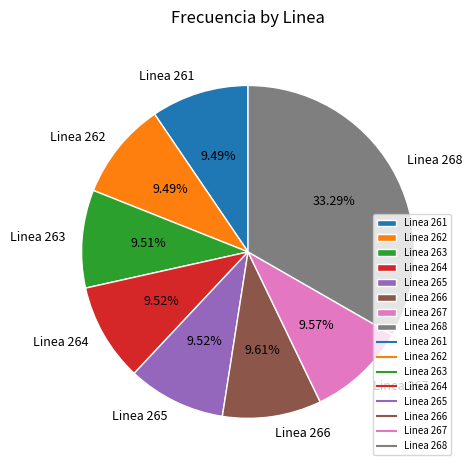

True or false: Linea 264 accounts for 17% of the total.

False